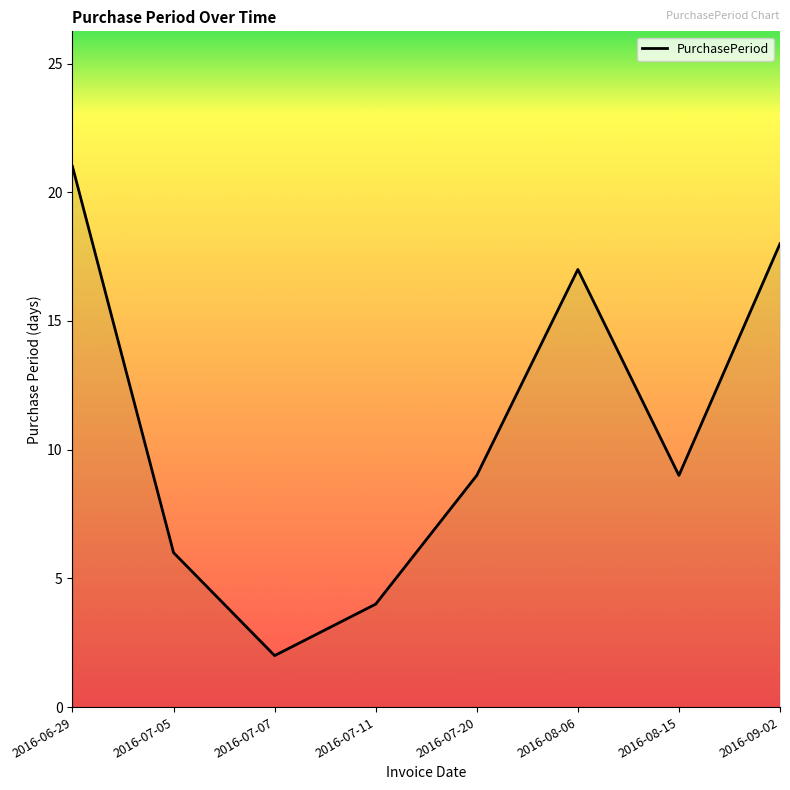

True or false: the data shows 9 at 2016-07-20.

True